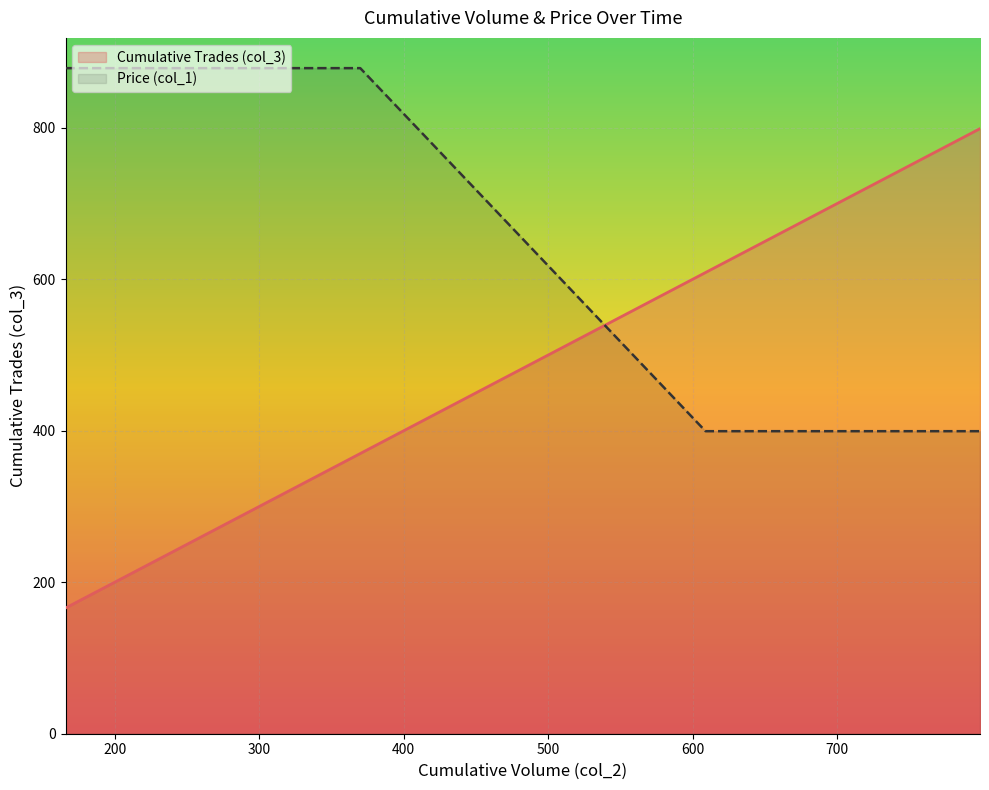

Reading left to right, what are all the values shown in this chart?

col_3: 166.0	167.0	174.0	213.0	214.0	214.0	269.0	308.0	312.0	331.0	370.0	609.0	626.0	627.0	628.0	649.0	695.0	696.0	720.0	799.0
col_1: 878.9	878.9	878.9	878.9	878.9	878.9	878.9	878.9	878.9	878.9	878.9	399.5	399.5	399.5	399.5	399.5	399.5	399.5	399.5	399.5